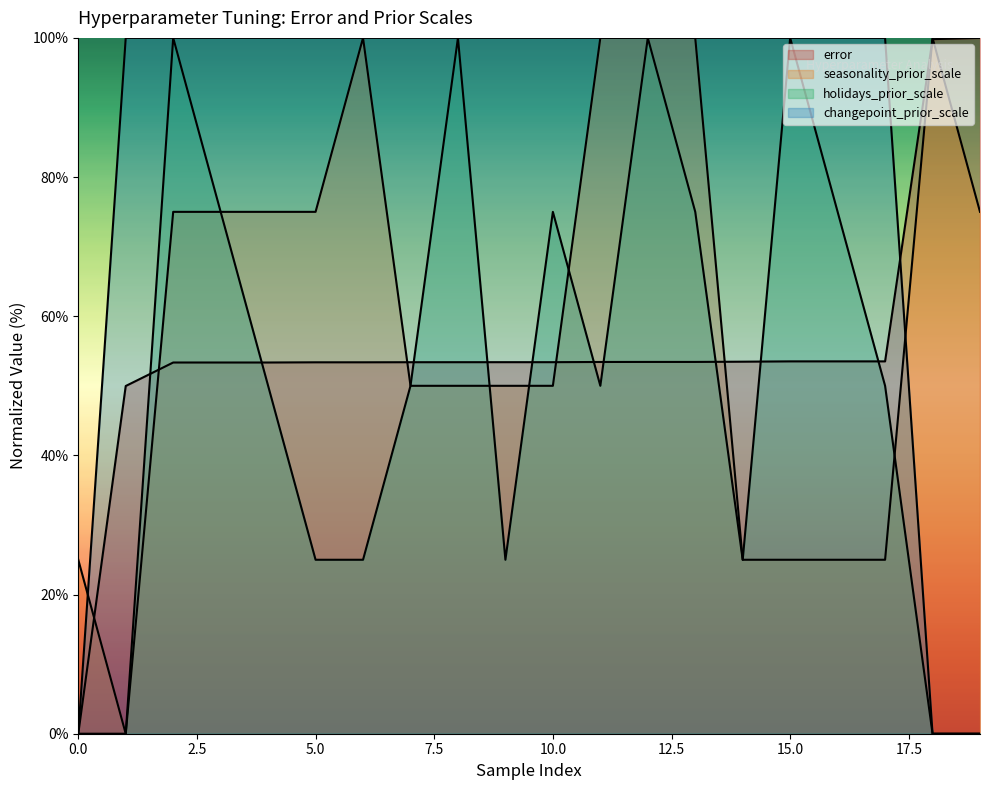

What is the difference between the highest and lowest values at 8?

50.0